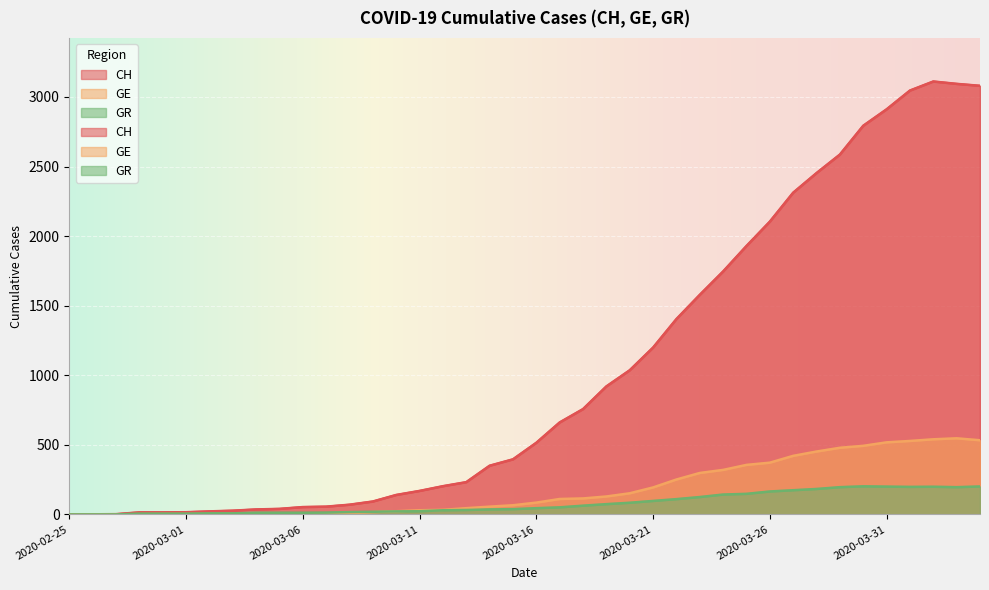

What is the label of the 24th point from the right?

2020-03-12